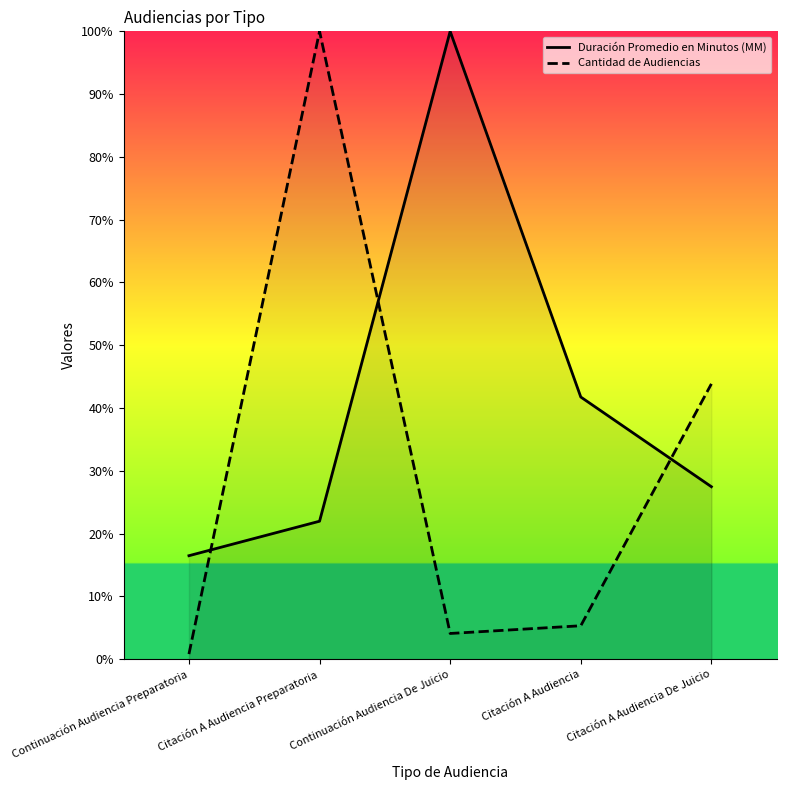

What is the label of the 5th point from the right?

Continuación Audiencia Preparatoria